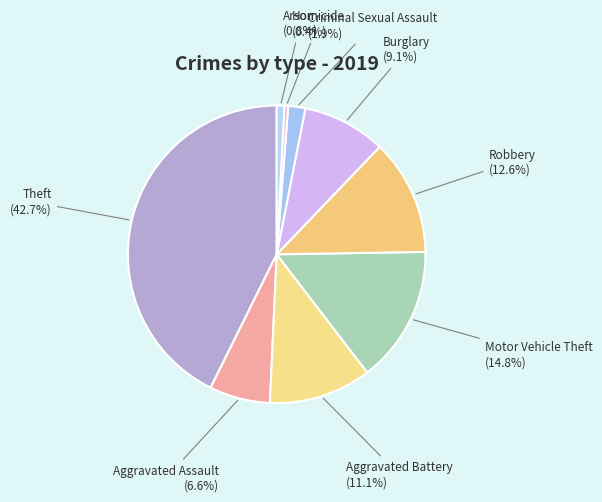

Approximately how many times larger is the value at Robbery compared to Theft?

0.3